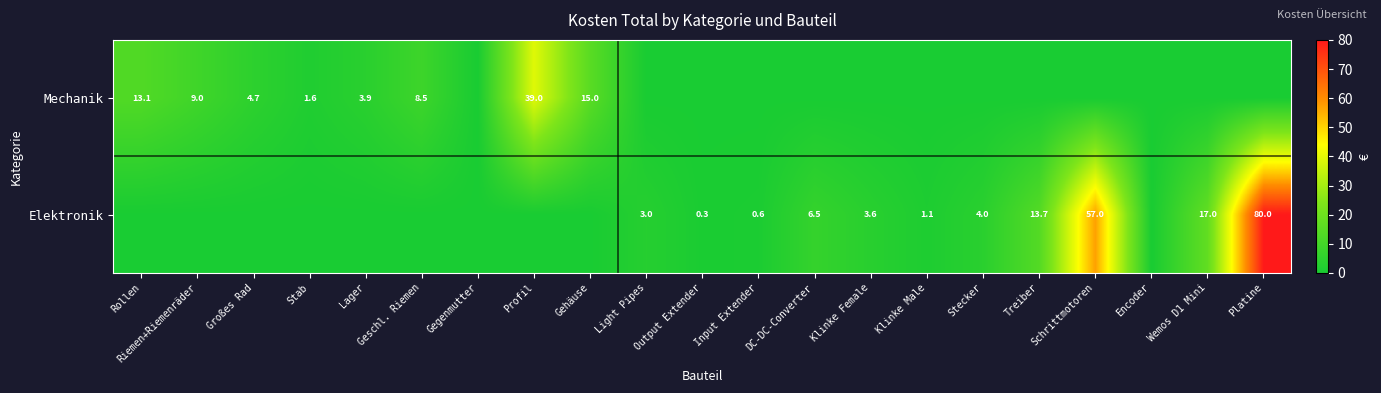

At how many categories does at least one series exceed 0?

19